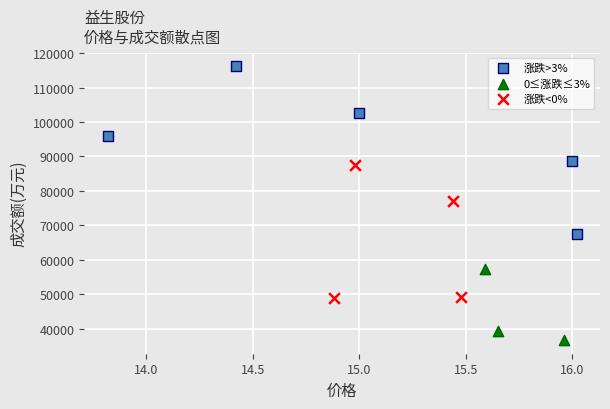

Which series contains the lowest Y value?

0≤涨跌≤3%